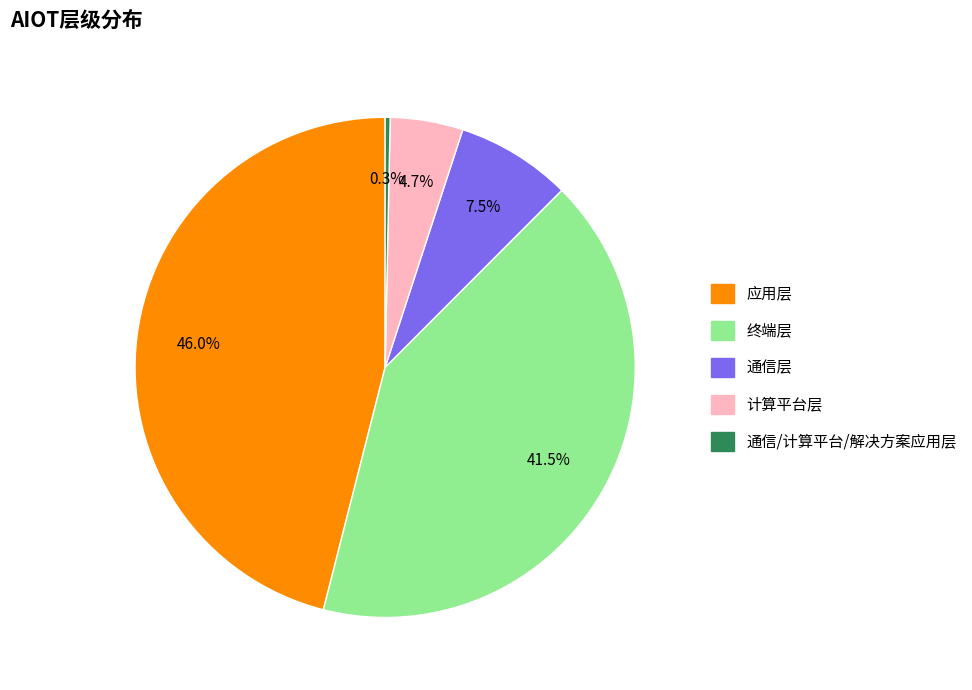

Is there any slice that represents more than half of the pie?

No